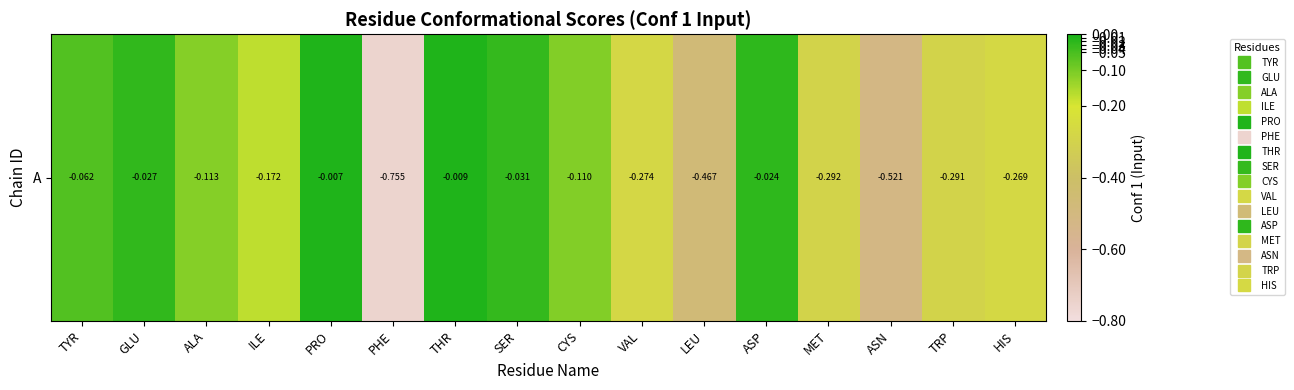

Rank the categories by value from lowest to highest.

PHE, ASN, LEU, MET, TRP, VAL, HIS, ILE, ALA, CYS, TYR, SER, GLU, ASP, THR, PRO